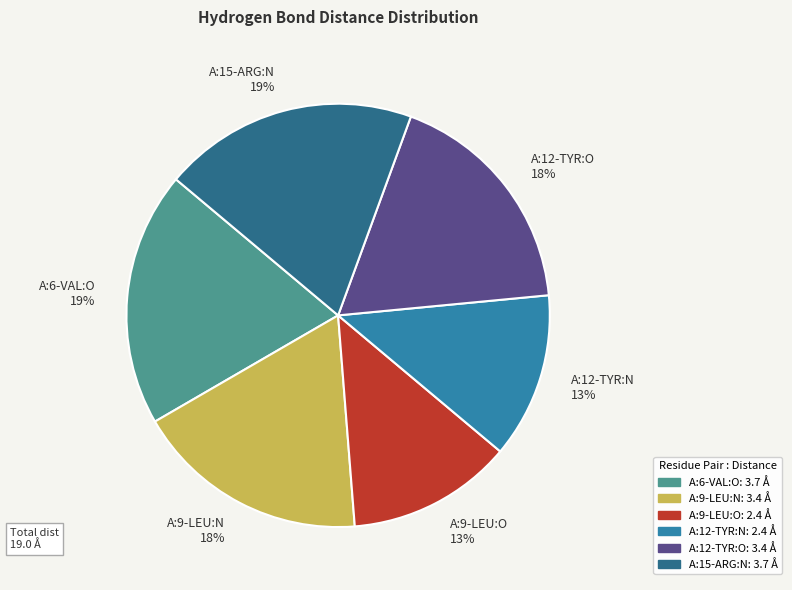

What is the ratio of the value at A:15-ARG:N to the value at A:12-TYR:O?

1.1